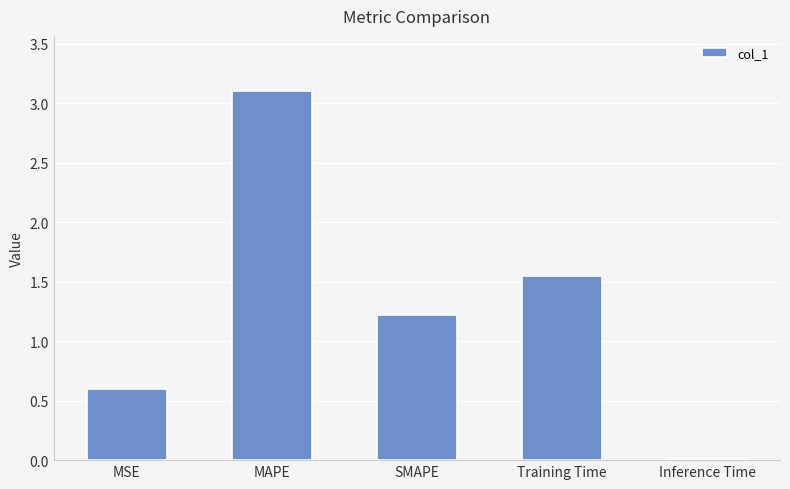

At which label is the value closest to 1?

SMAPE